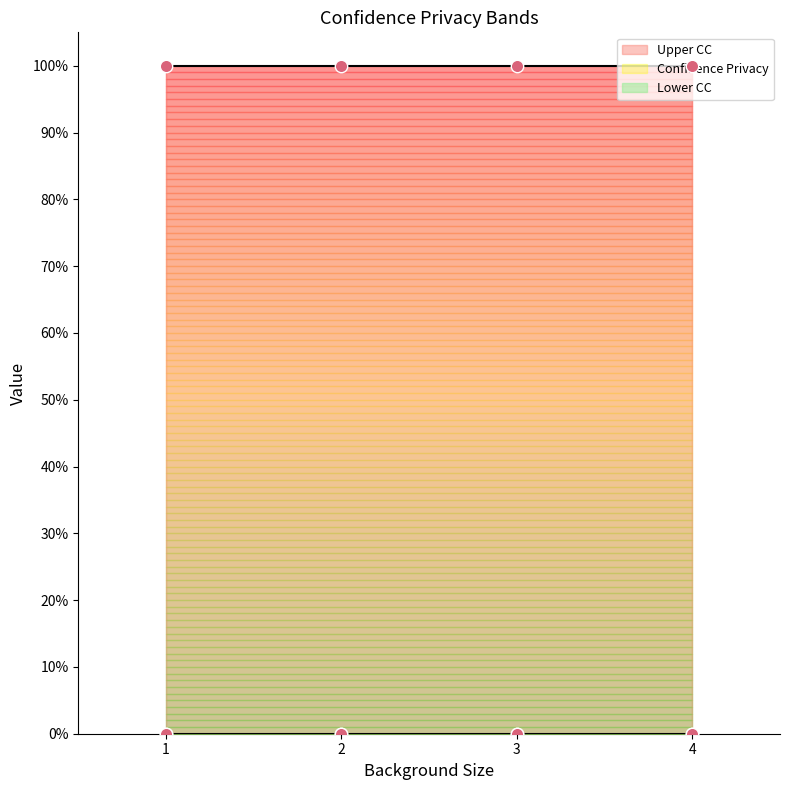

Which series has the largest total across all categories?

Upper CC